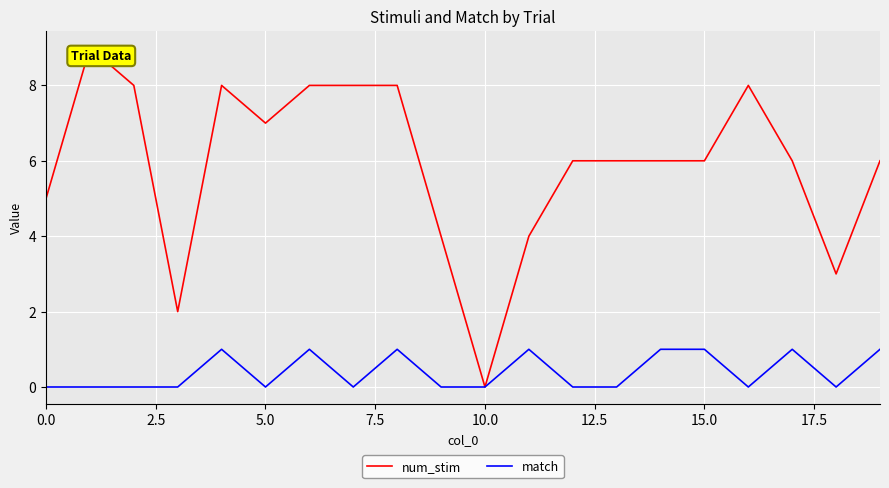

What is the maximum value for num_stim?

9